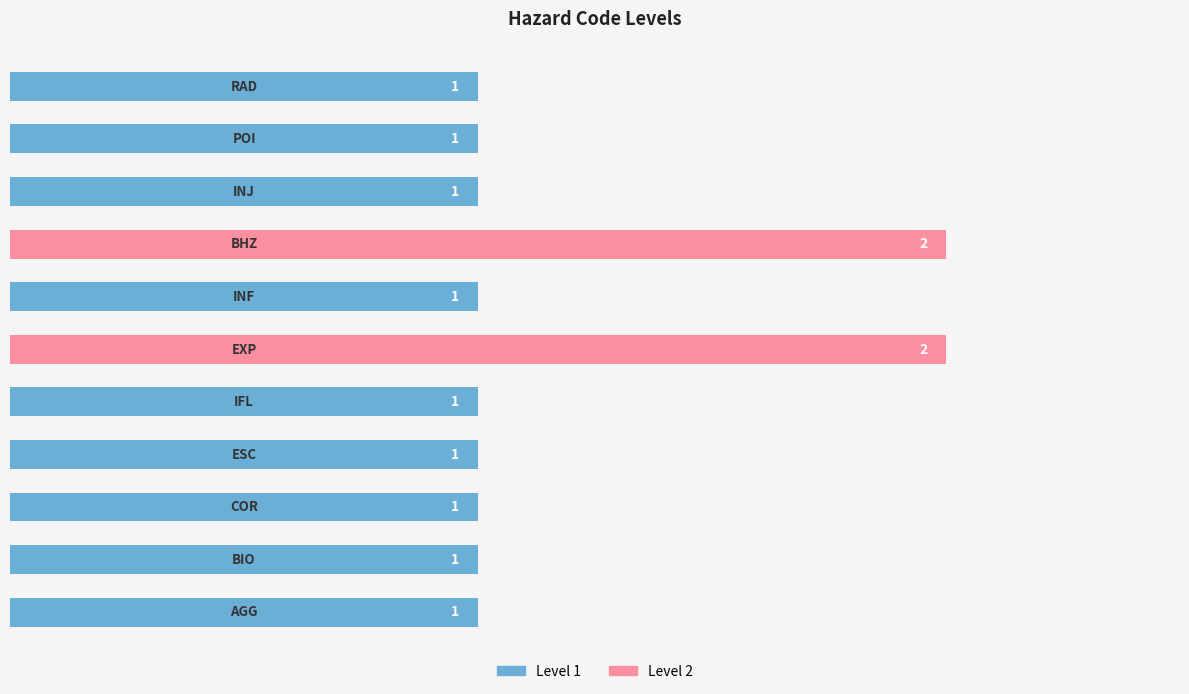

Count the number of categories in the chart.

11